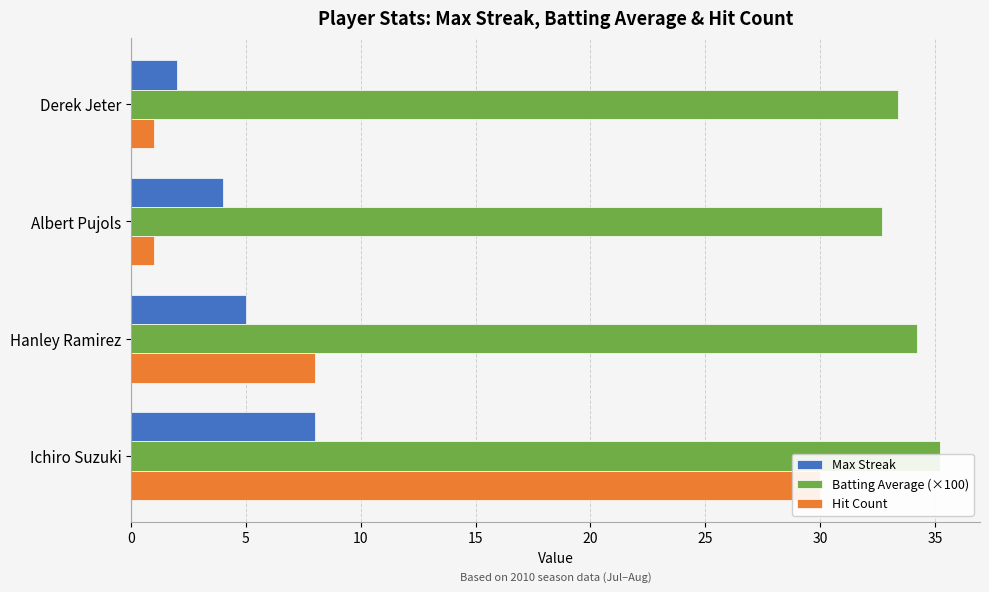

The value of Batting Average (×100) at 15 is 33.4. True or false?

True